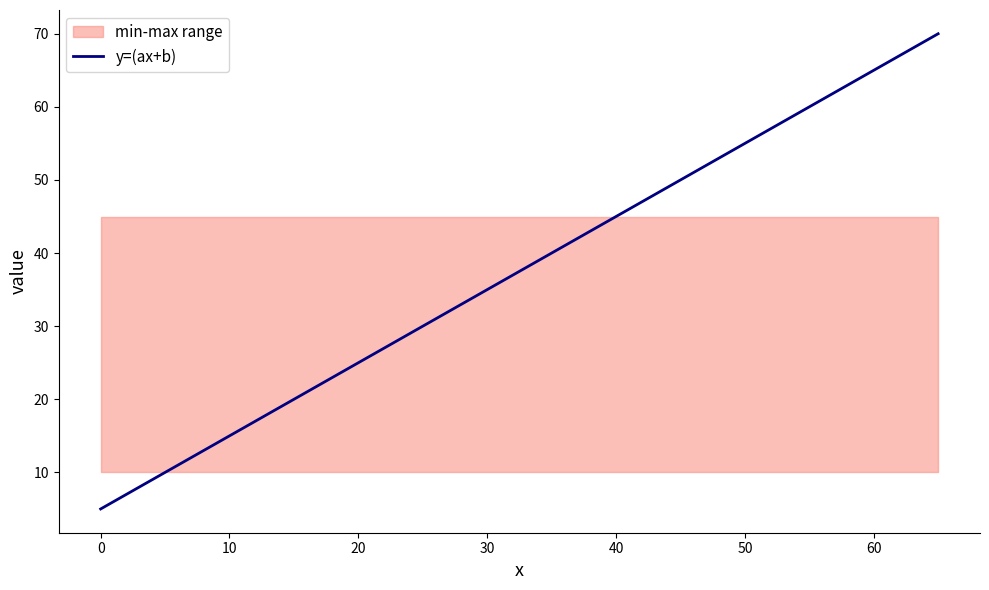

What is the sum of all values?

1005